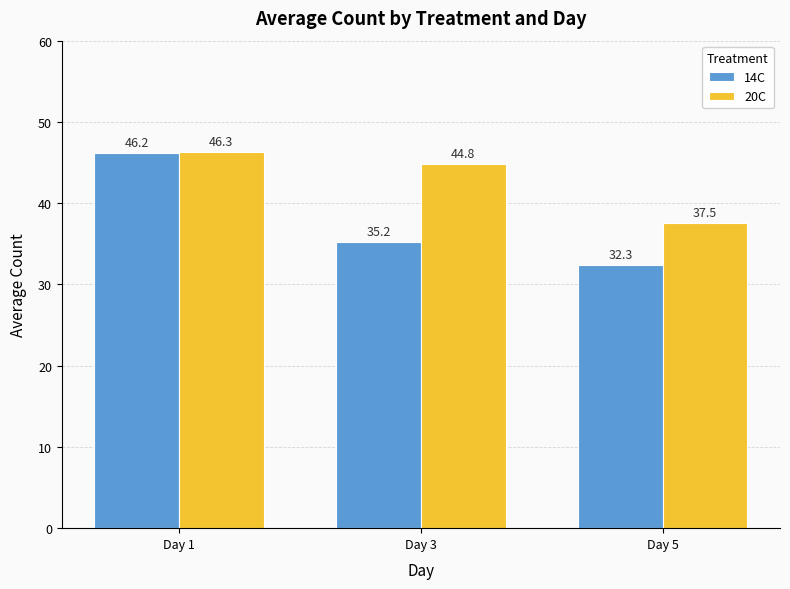

What are all the series names shown in the legend?

14C, 20C